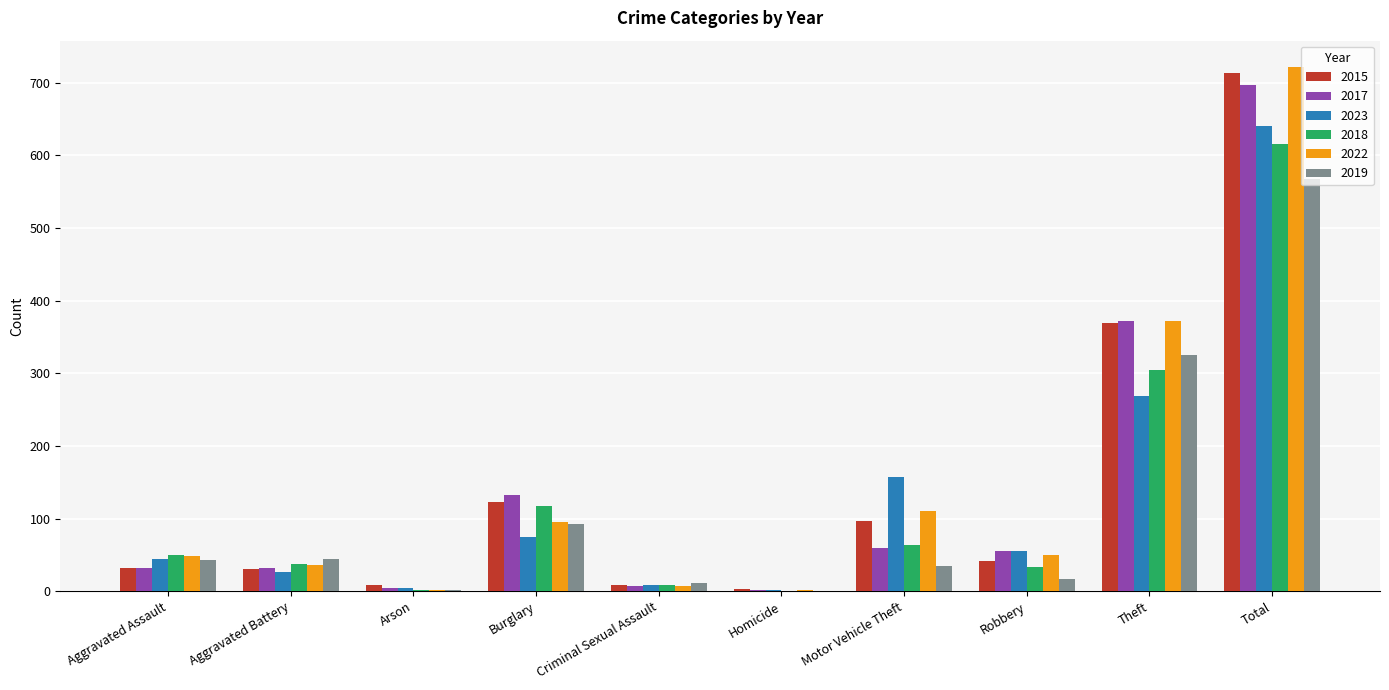

What is the spread (max minus min) of values at Aggravated Assault?

18